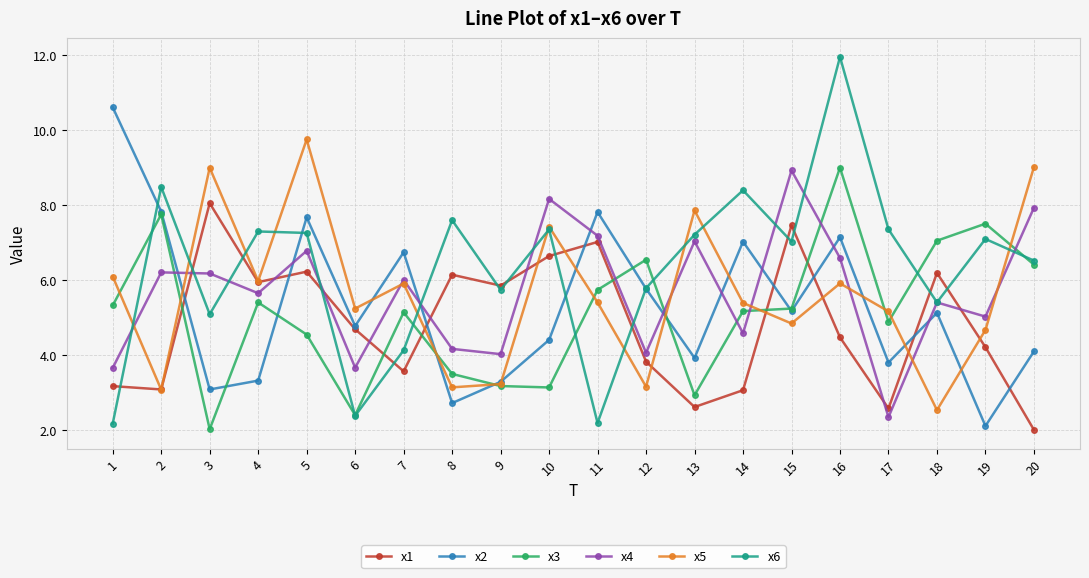

Which series ends up on top after the final intersection of x4 and x3?

x4